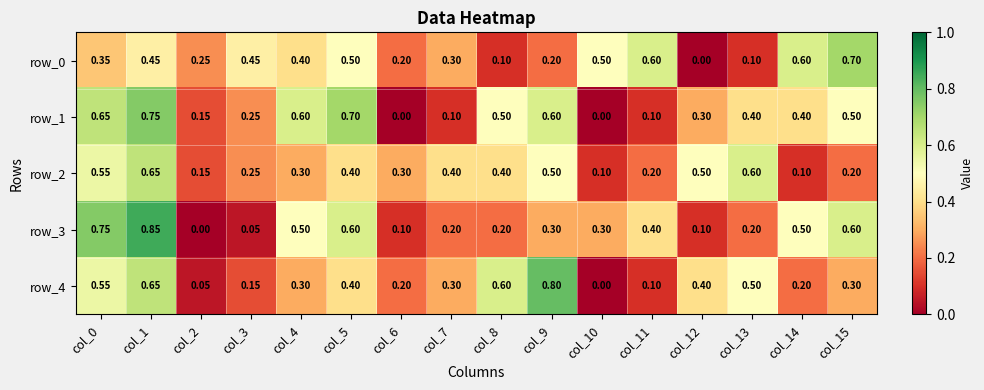

Which series has the largest total across all categories?

row_1